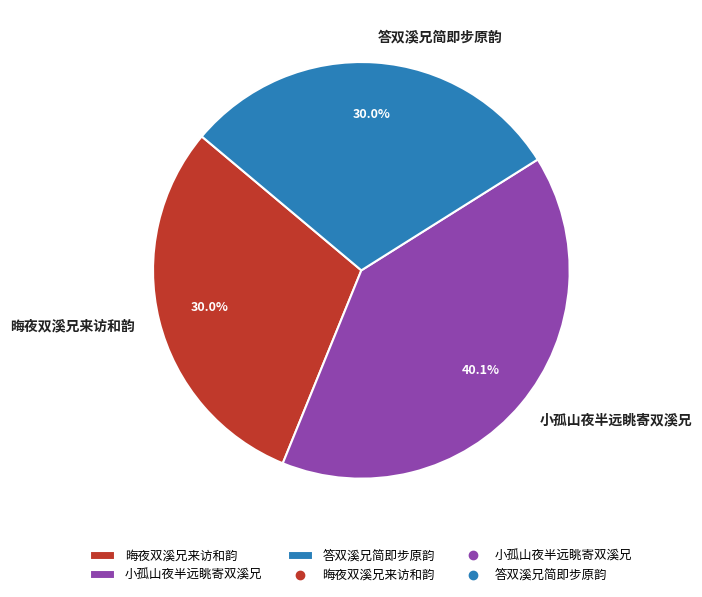

How many slices are in this pie chart?

3